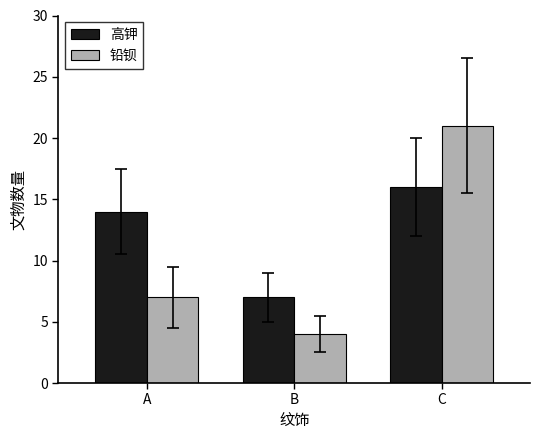

Is it true that 高钾 equals 14 at A?

True